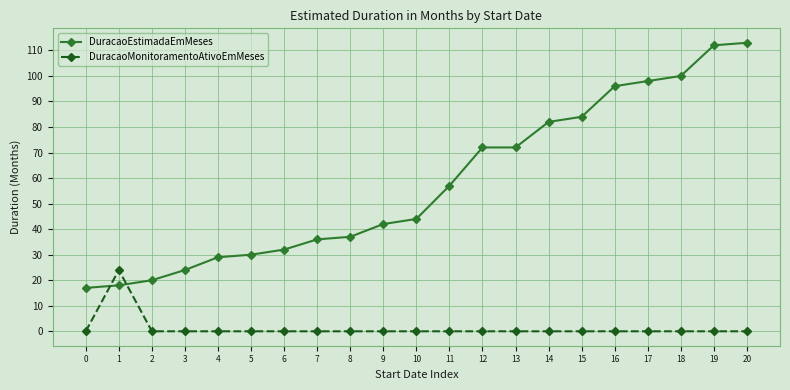

How many series are shown in this chart?

2